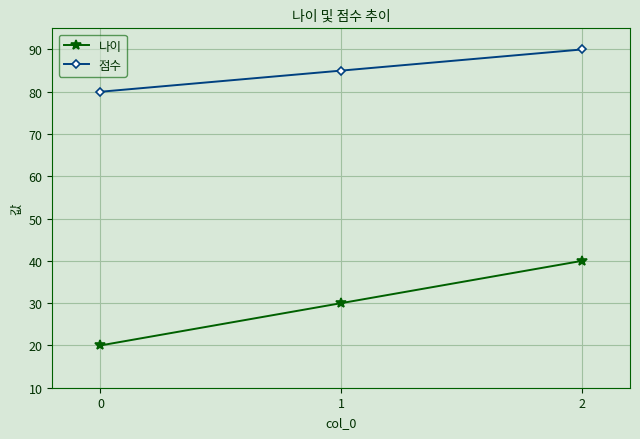

What is the value of the 점수 point at the 2nd from the left?

85